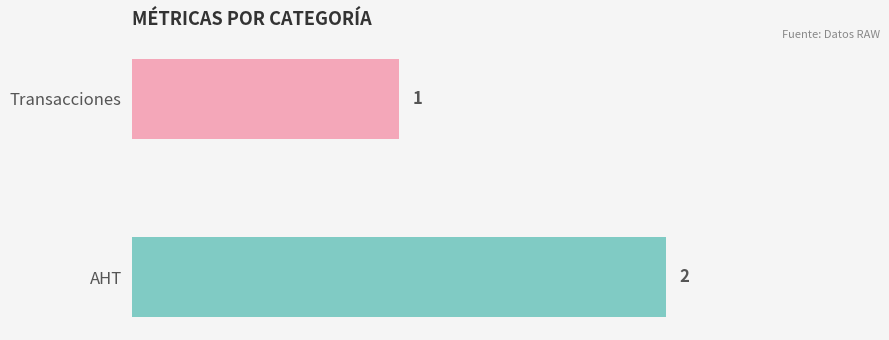

Approximately how many times larger is the value at AHT compared to Transacciones?

2.0